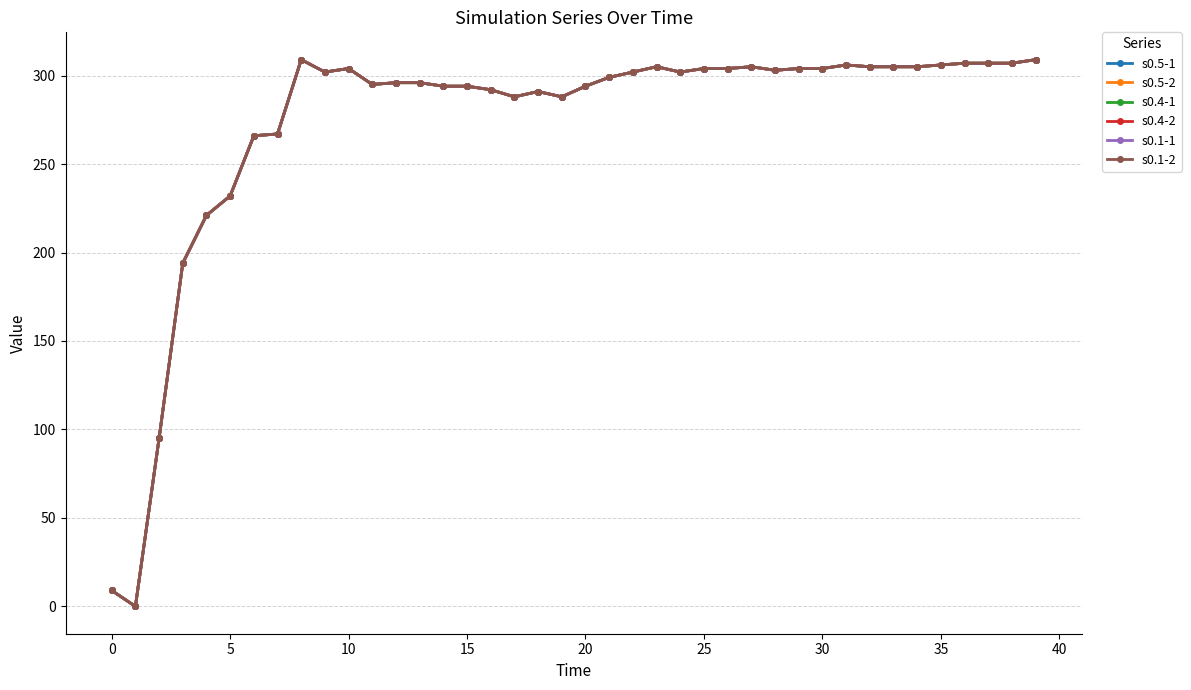

What is the label of the 25th point from the left?

24